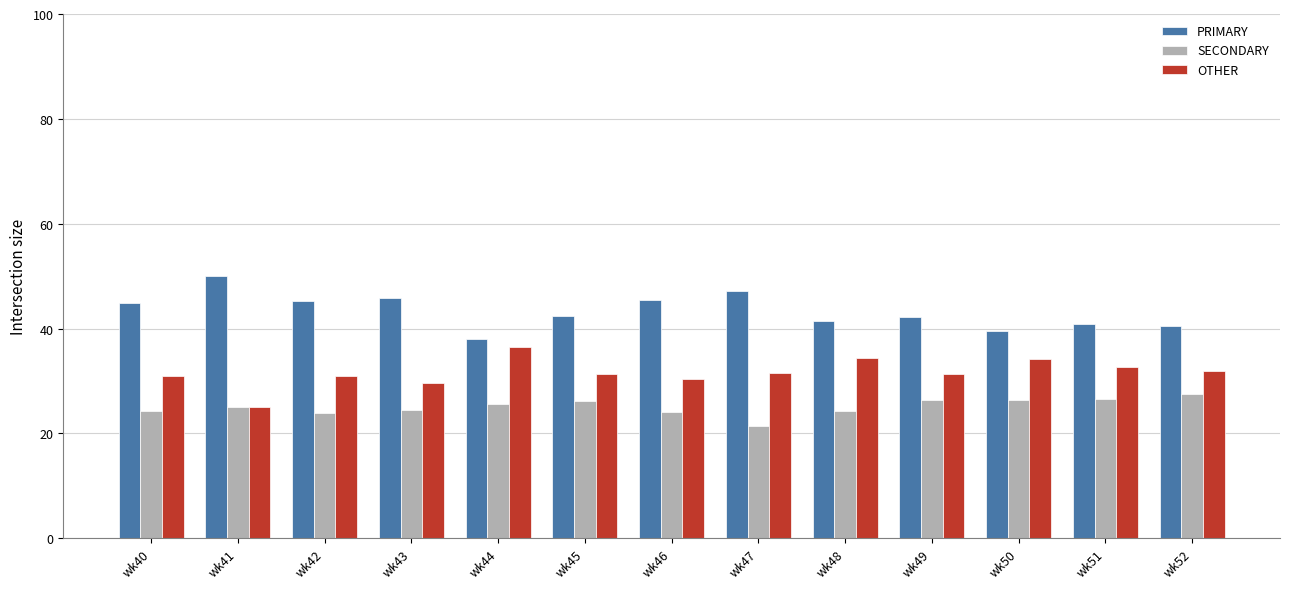

How many distinct data groups are displayed?

3